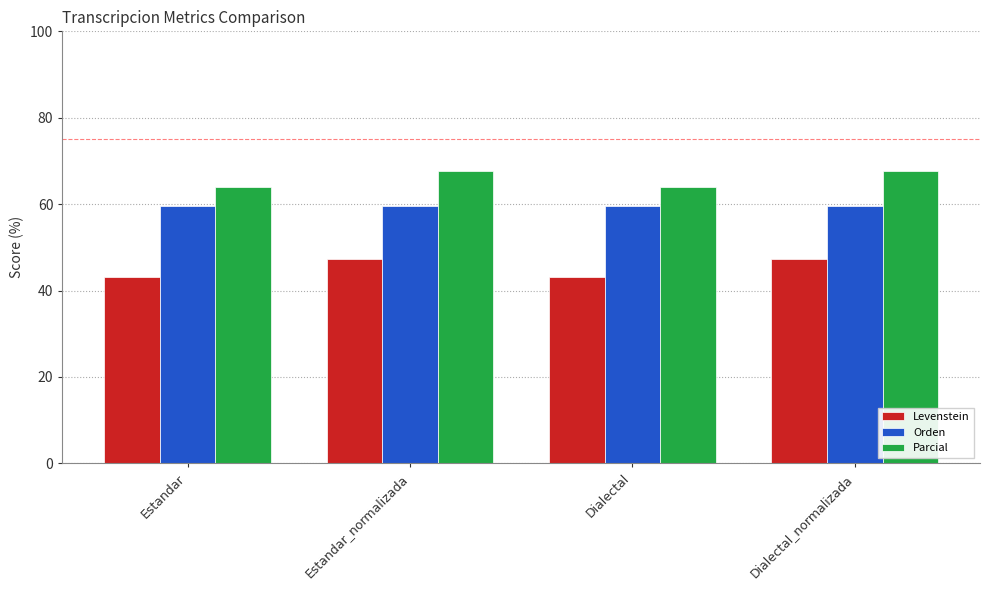

What is the spread (max minus min) of values at Dialectal?

20.8